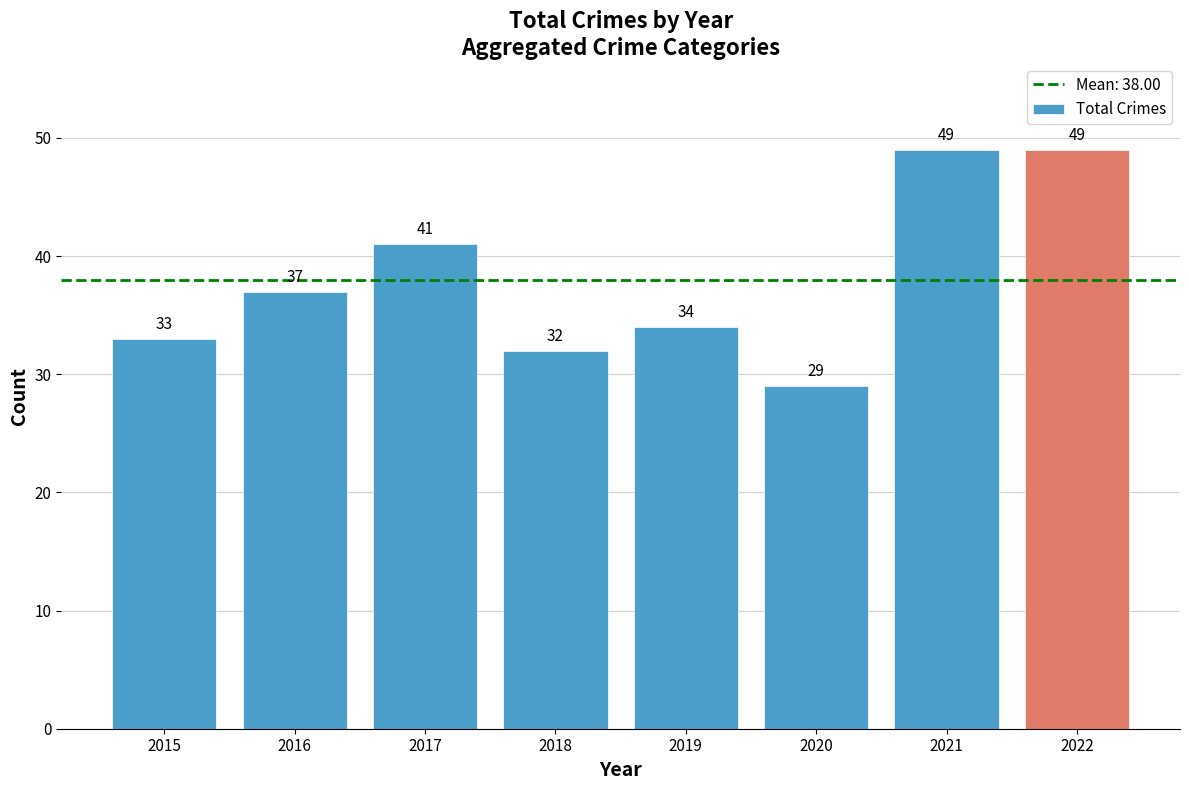

Count the number of data series in this chart.

1